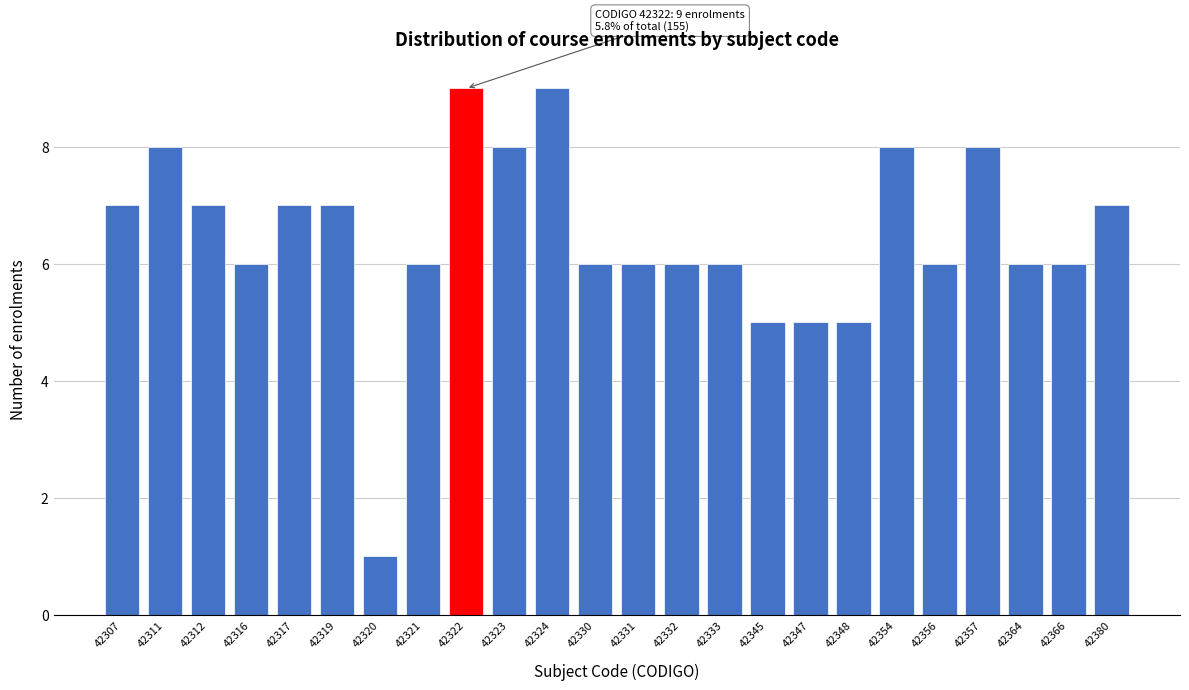

Reading left to right, extract all data points from this chart.

7	8	7	6	7	7	1	6	9	8	9	6	6	6	6	5	5	5	8	6	8	6	6	7